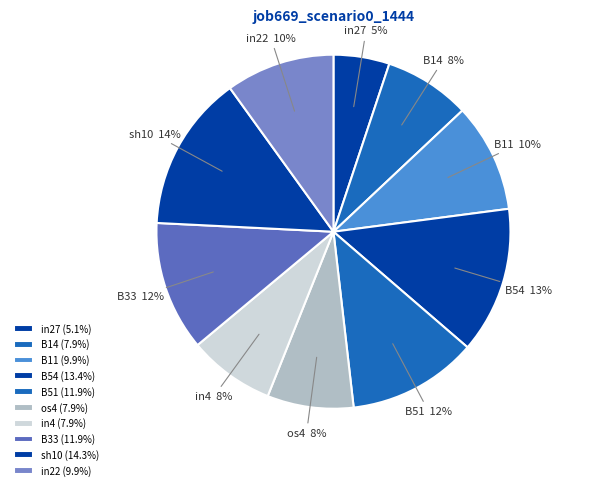

To the nearest percent, what is the combined percentage of in4 and os4?

16%